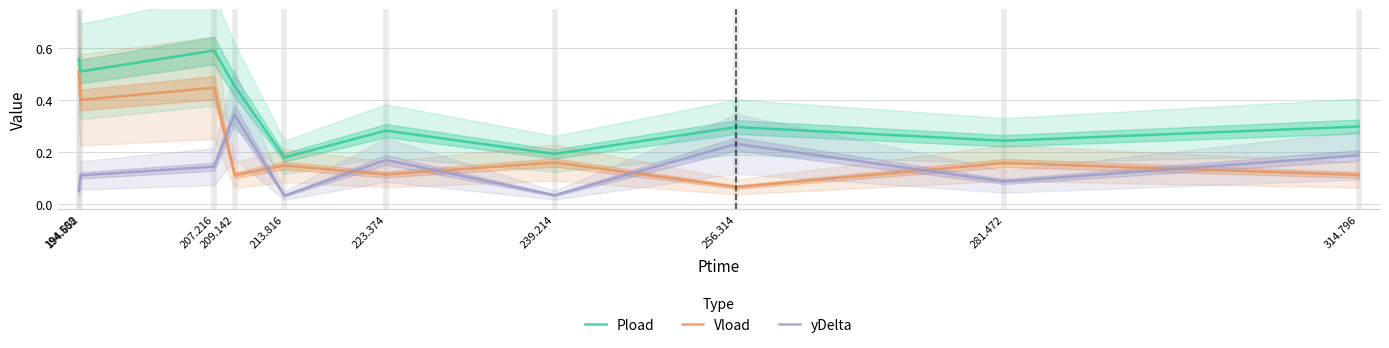

Is the value of Vload at 314.796 greater than the value of yDelta at 281.472?

Yes